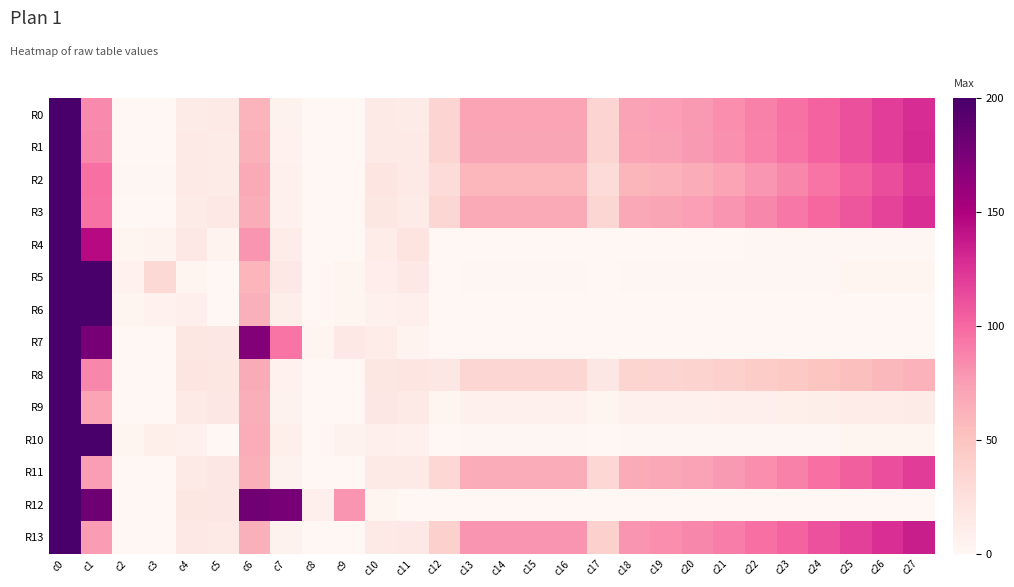

At which category is the sum across all series the highest?

c0